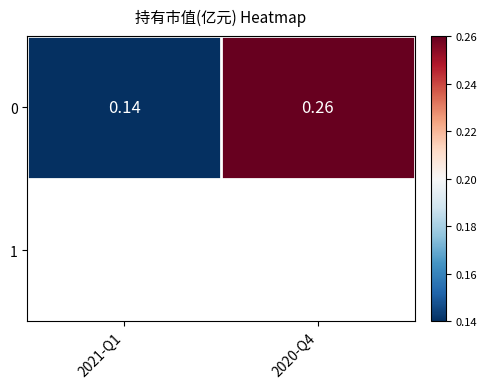

Reading right to left, list all the values displayed in this chart.

2020-Q4=0.3	2021-Q1=0.1